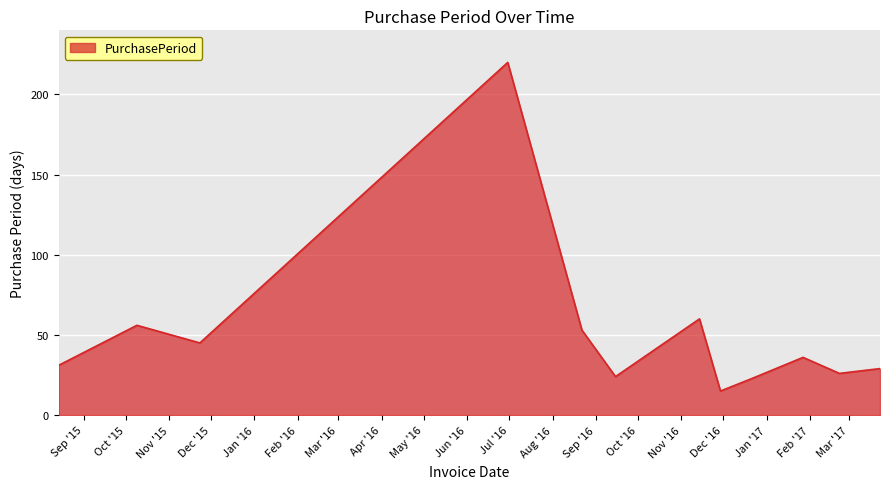

What is the difference between the maximum and minimum values?

205